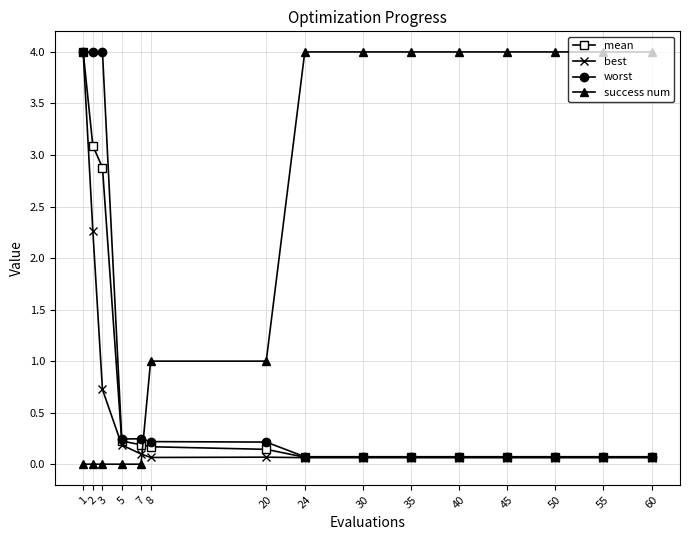

Which series has the largest total across all categories?

success num